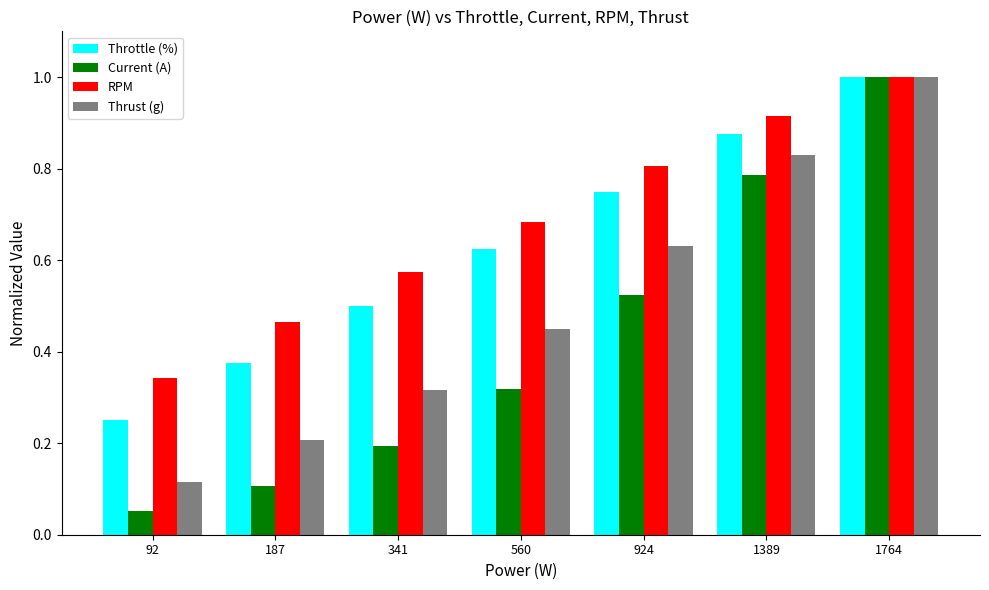

What is the sum of the Thrust (g) values at 924 and 1764?

1.6